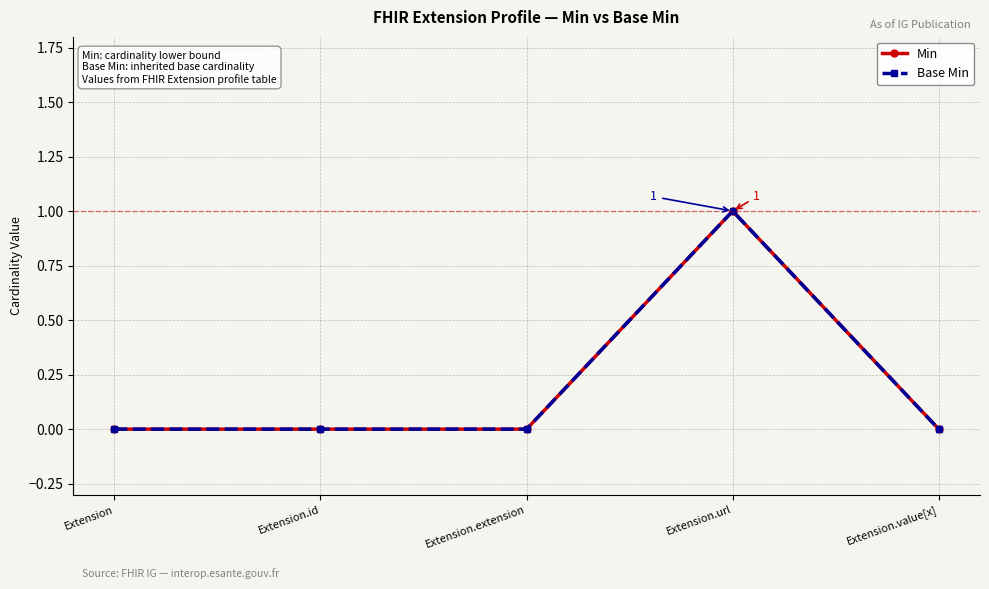

List the labels in order of Base Min value, smallest first.

Extension, Extension.id, Extension.extension, Extension.value[x], Extension.url